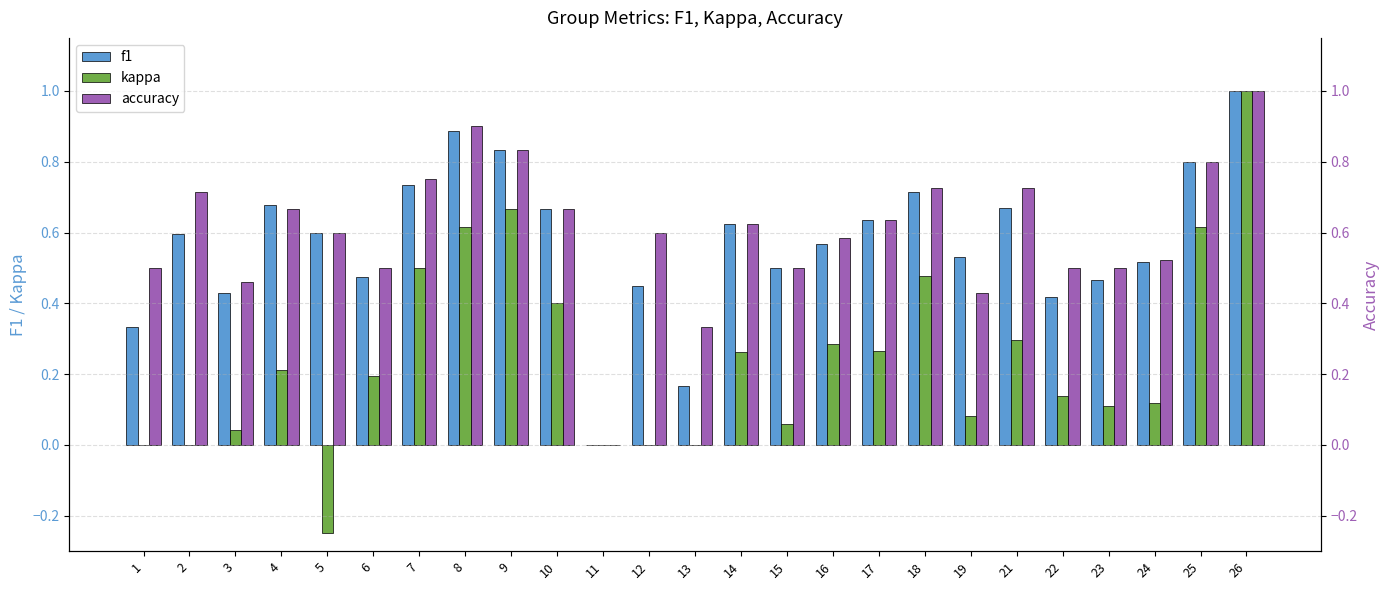

At how many categories does at least one series exceed 0?

24